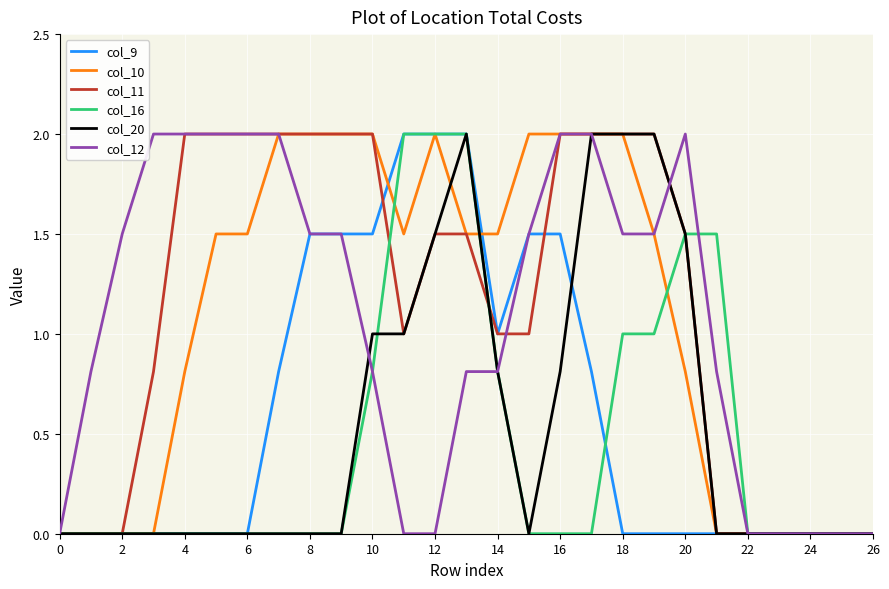

What is the highest value of the col_10 series?

2.0